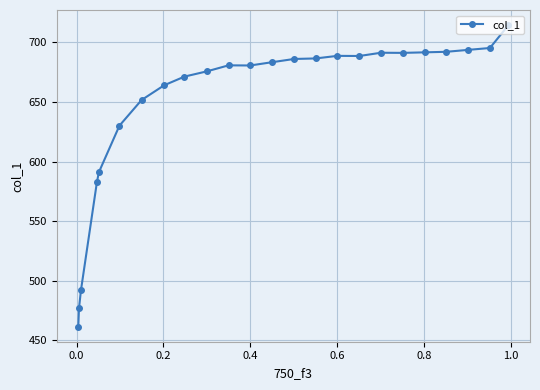

What is the value of the 14th point from the left?

686.1